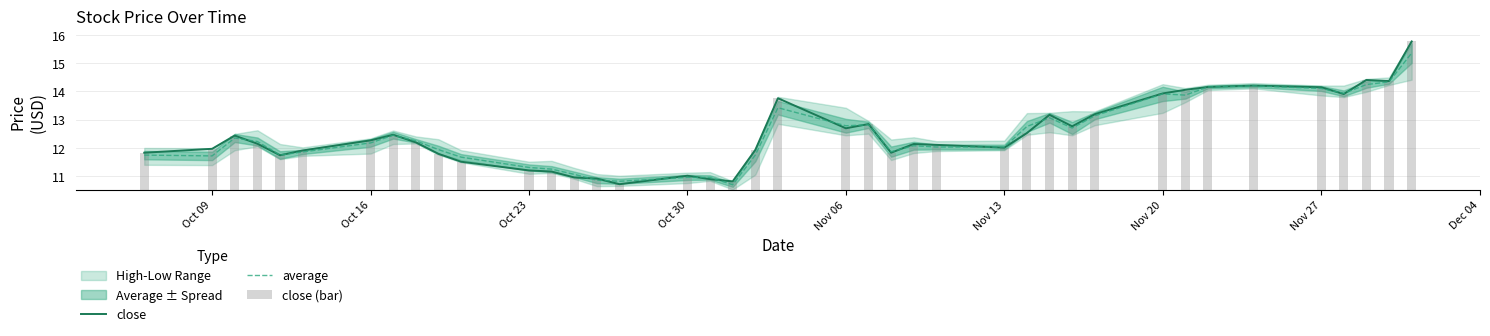

What is the minimum value for close?

10.7